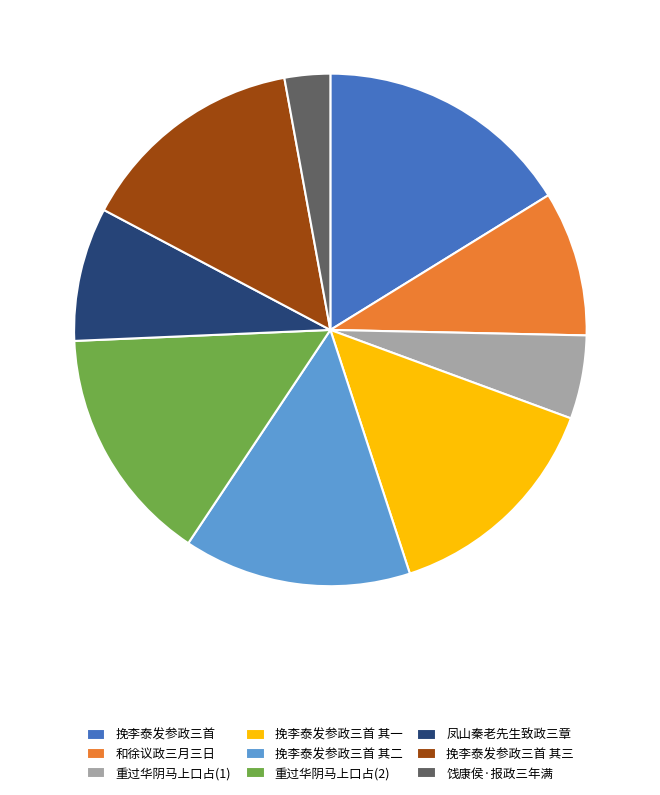

What is the largest slice in the pie chart?

挽李泰发参政三首